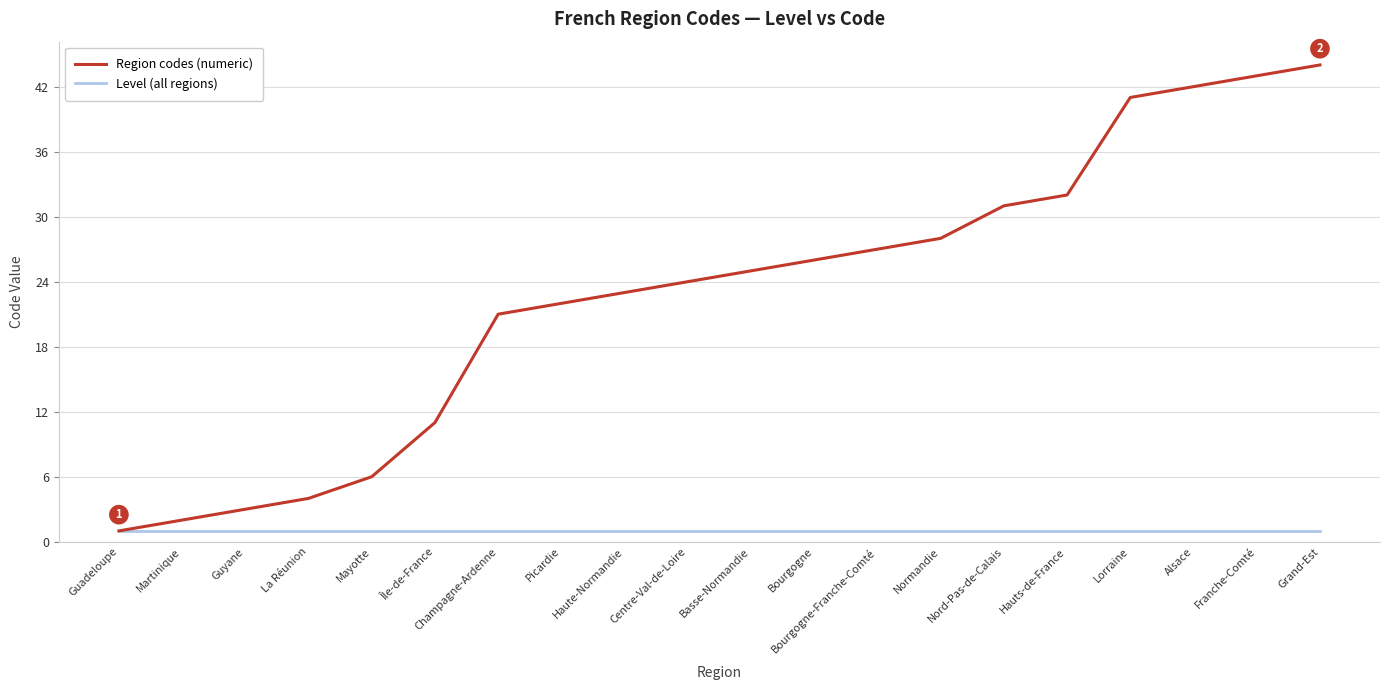

List the series in order of their overall mean, lowest first.

Level (all regions), Region codes (numeric)